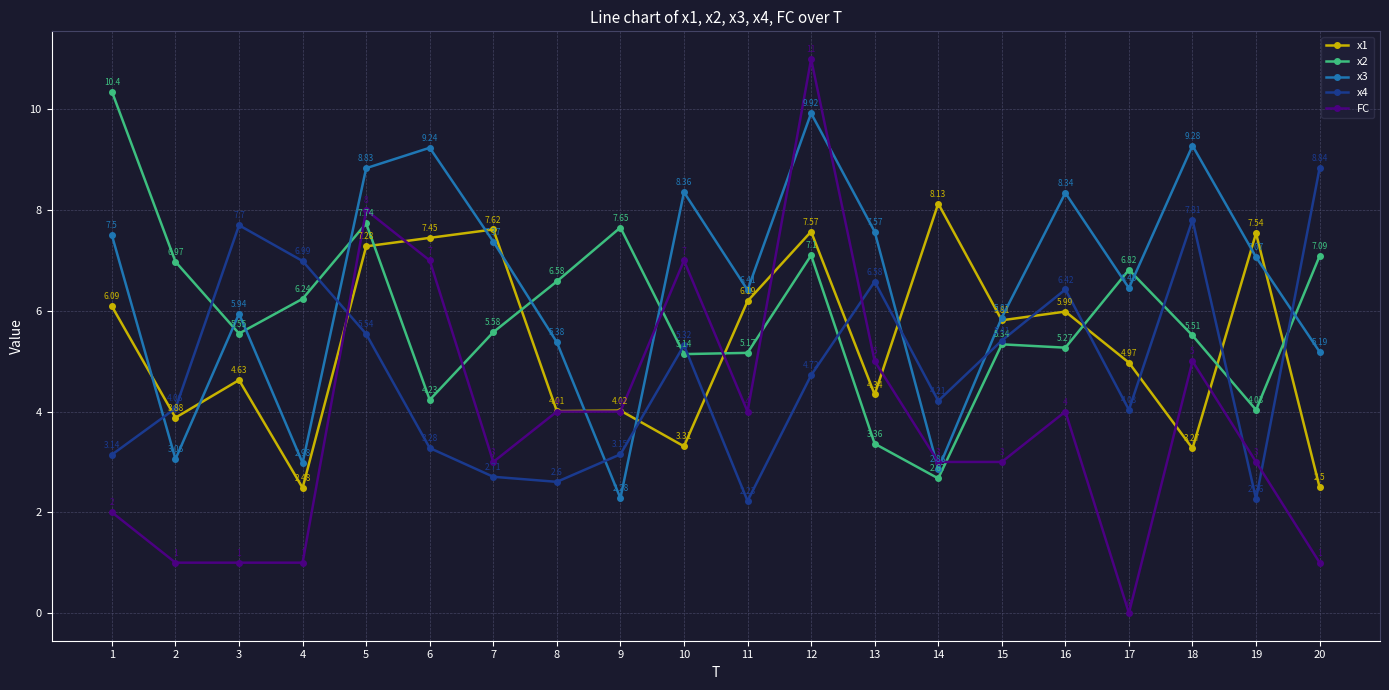

True or false: x2 has a value of 2.2 at 12.

False